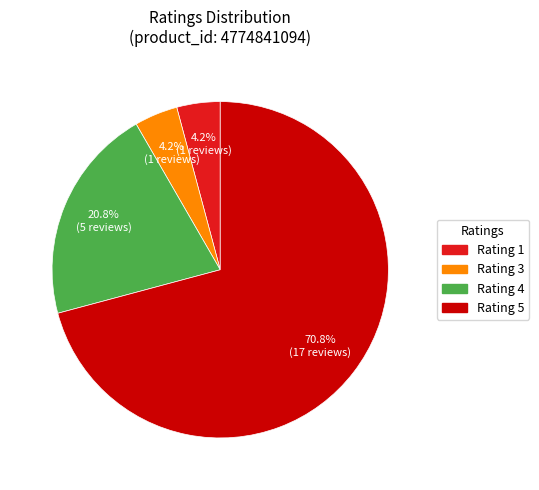

Count the number of slices in the pie.

4